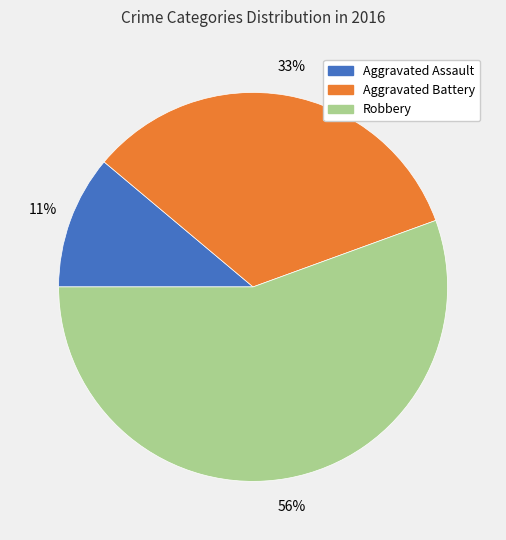

How many segments does this pie chart have?

3